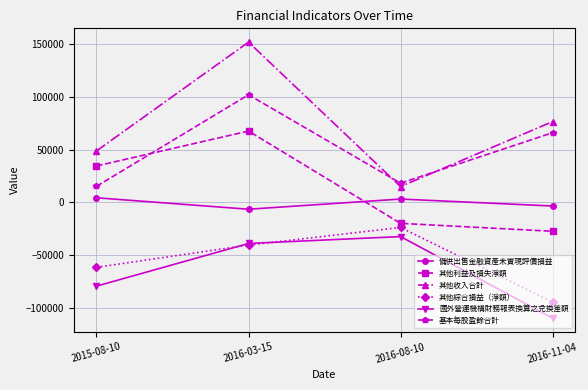

How many data points in 國外營運機構財務報表換算之兌換差額 are above -38996?

1